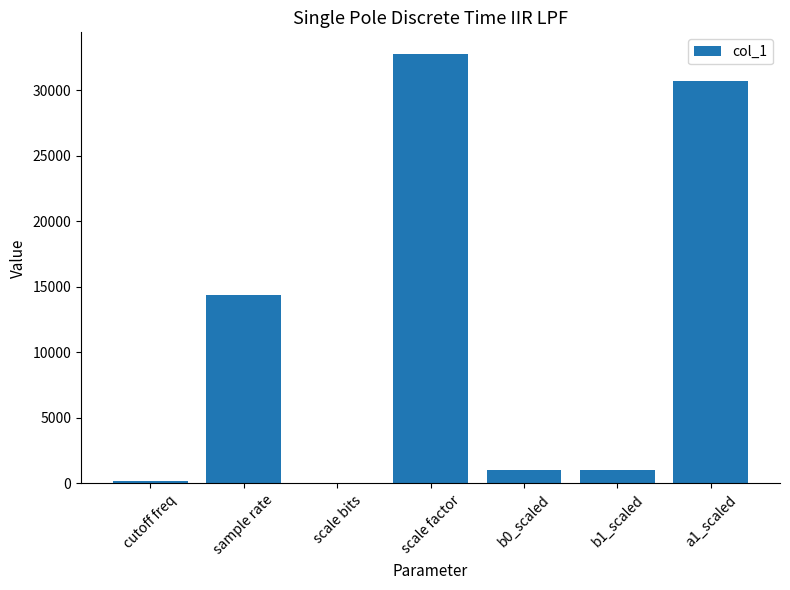

Count the number of data series in this chart.

1